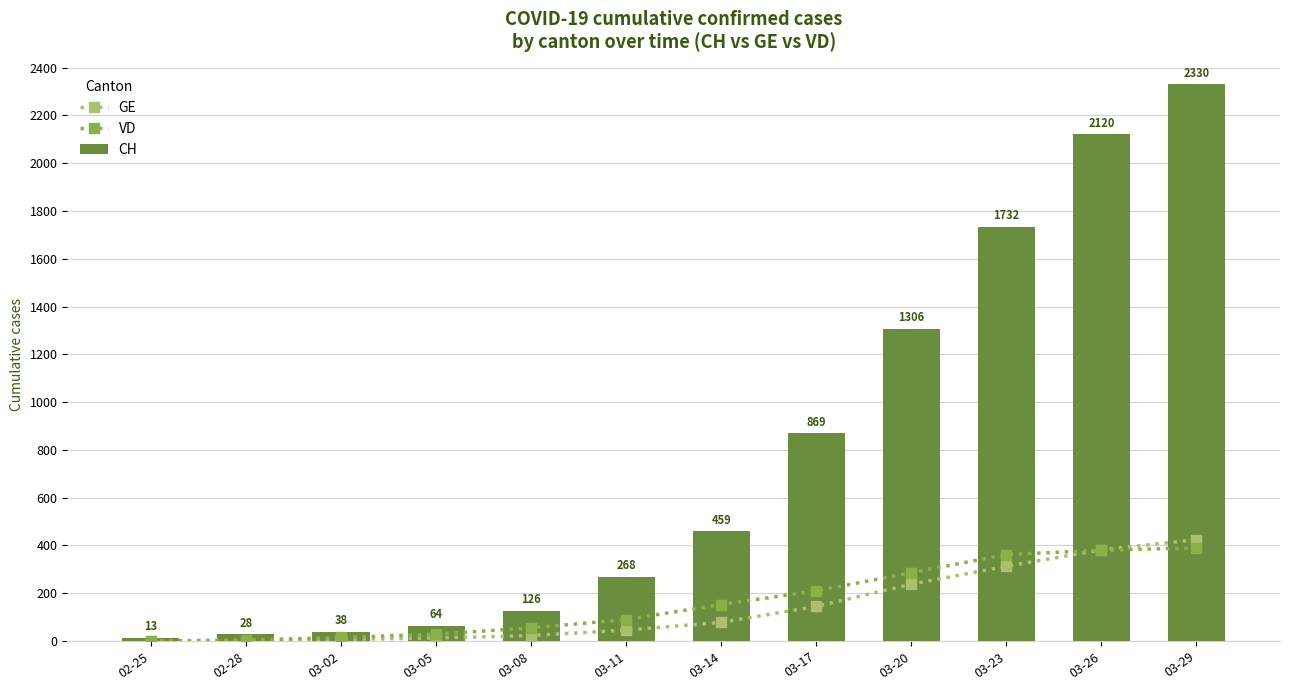

Rank the categories by CH value from highest to lowest.

03-29, 03-26, 03-23, 03-20, 03-17, 03-14, 03-11, 03-08, 03-05, 03-02, 02-28, 02-25